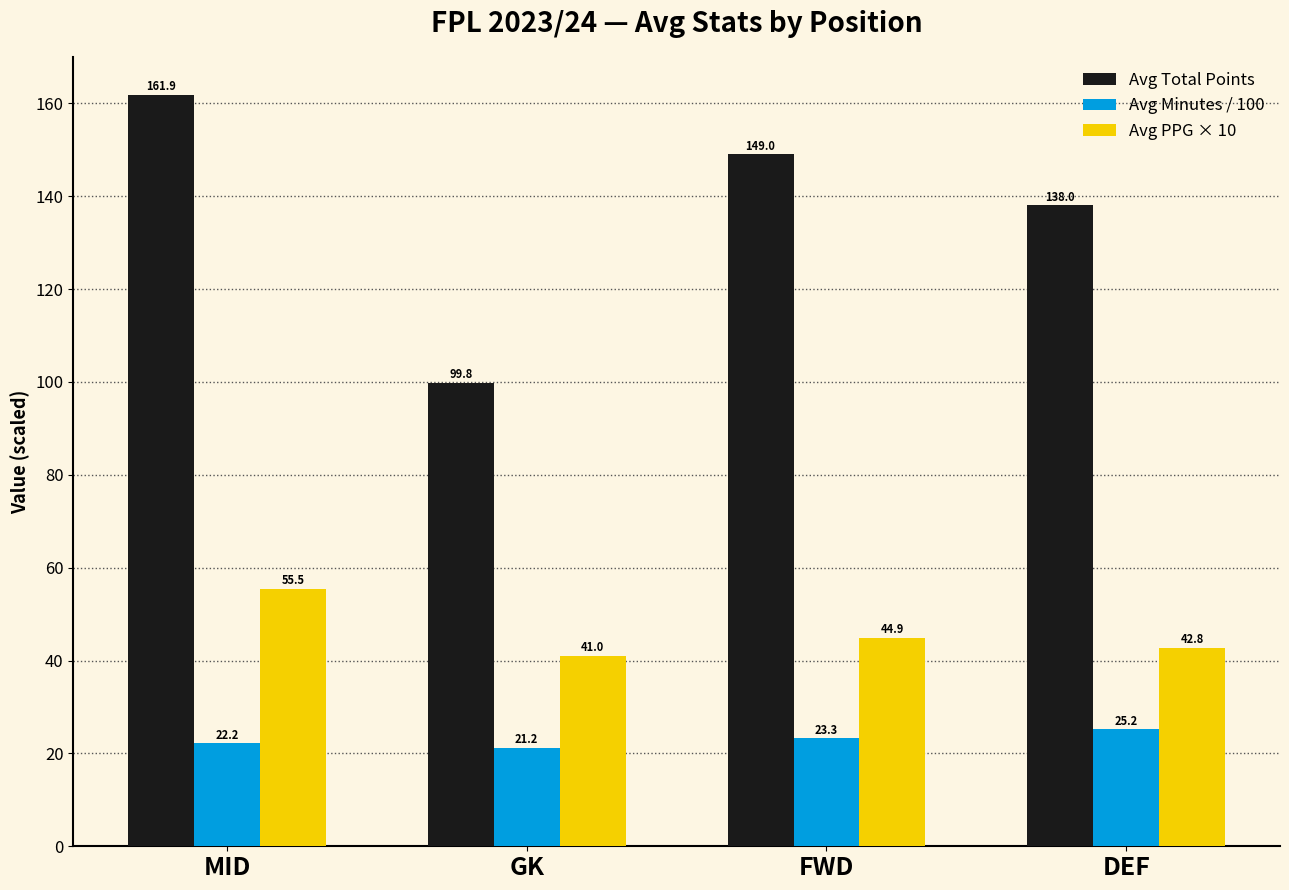

What is the approximate value of Avg PPG × 10 at DEF?

42.8